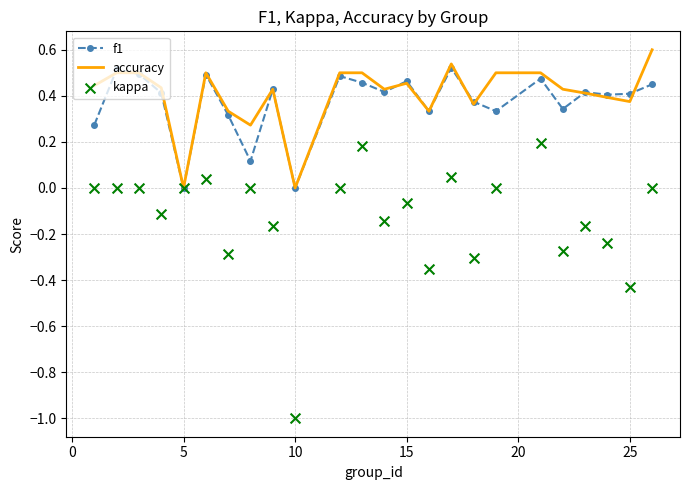

Which series has the largest Y range (max minus min)?

kappa